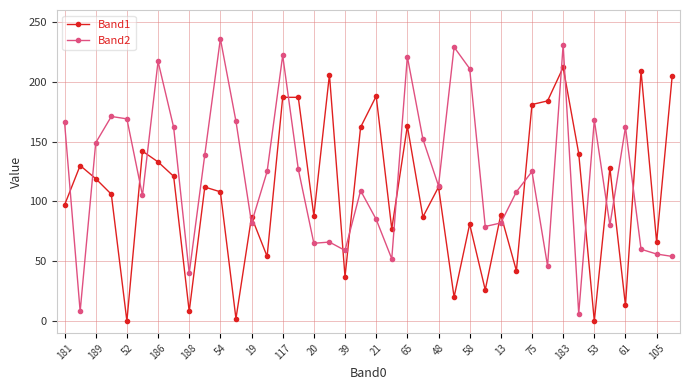

What is the greatest value displayed?

236